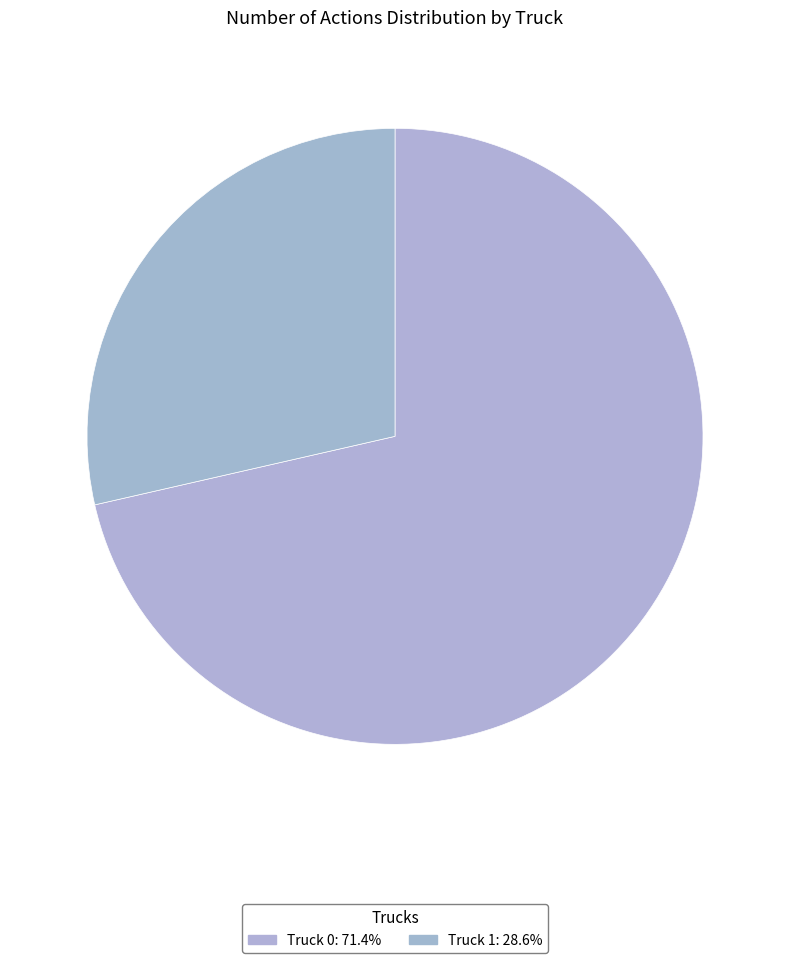

How many segments does this pie chart have?

2